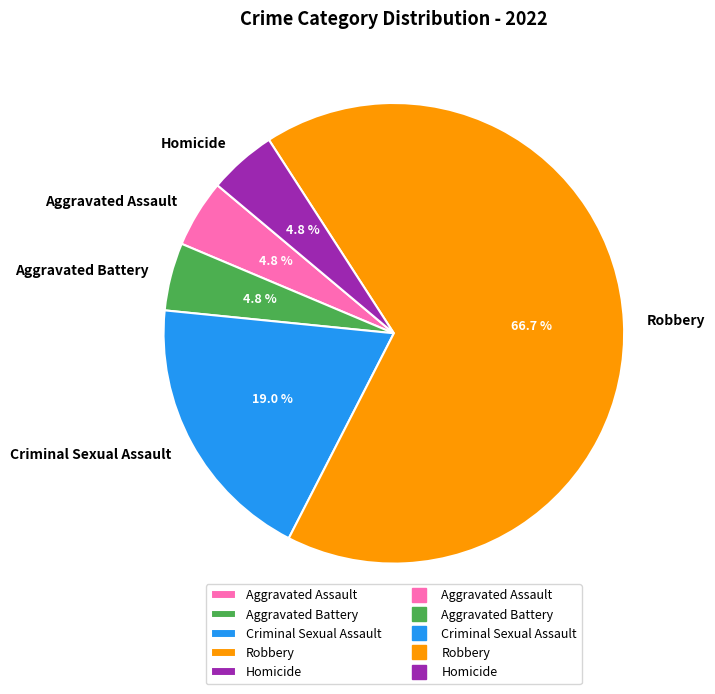

What is the largest slice in the pie chart?

Robbery